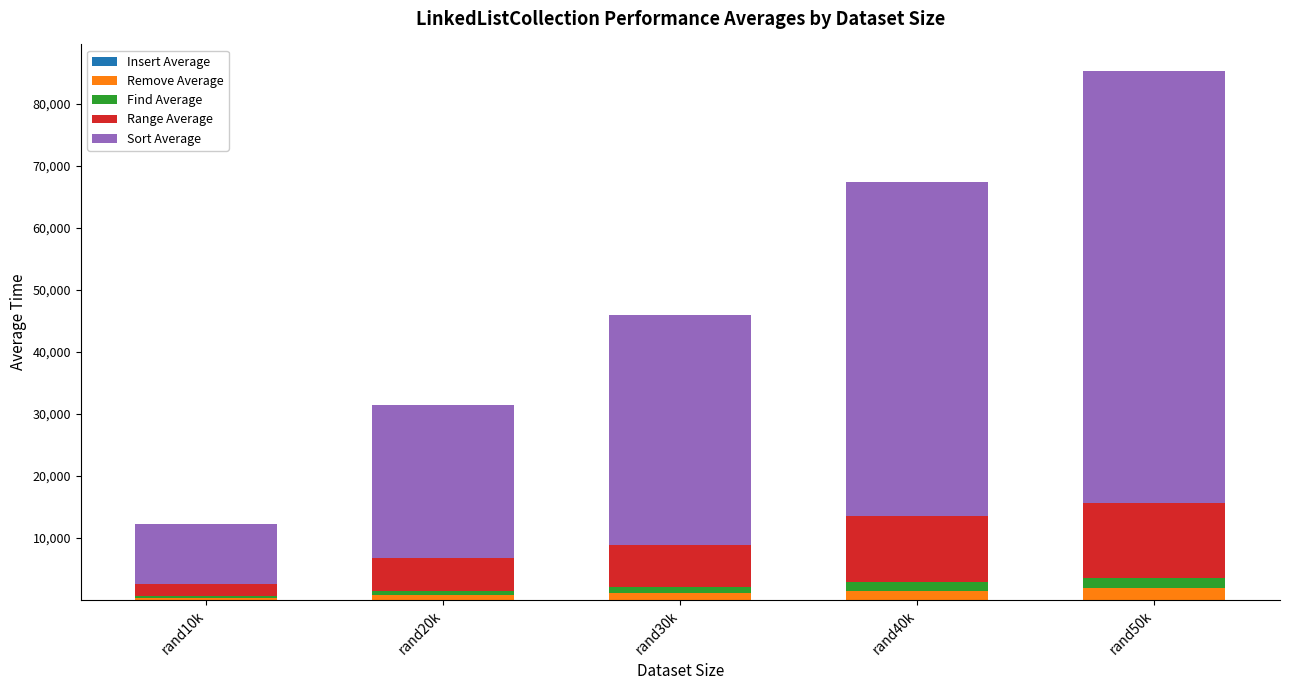

At which category is the sum across all series the highest?

rand50k